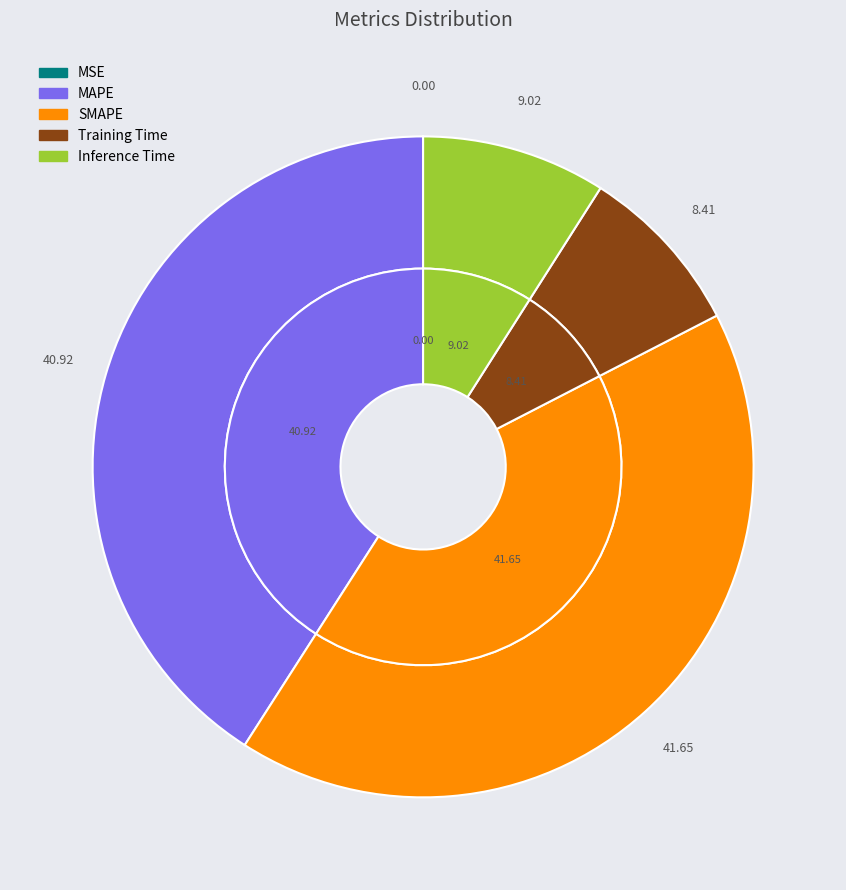

What percentage is the Training Time slice, to the nearest percent?

8%